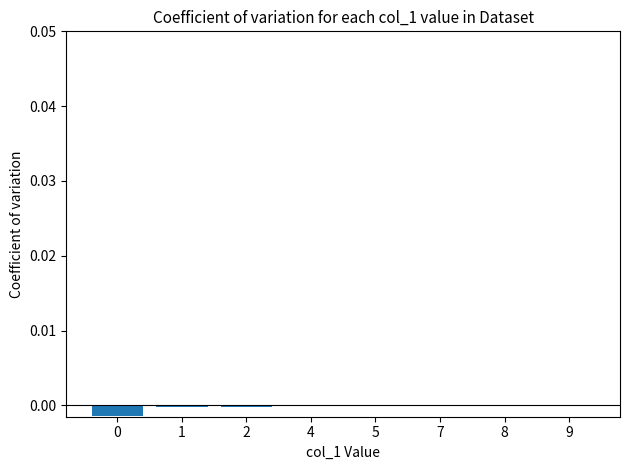

The value at 9 is -0.0. True or false?

True